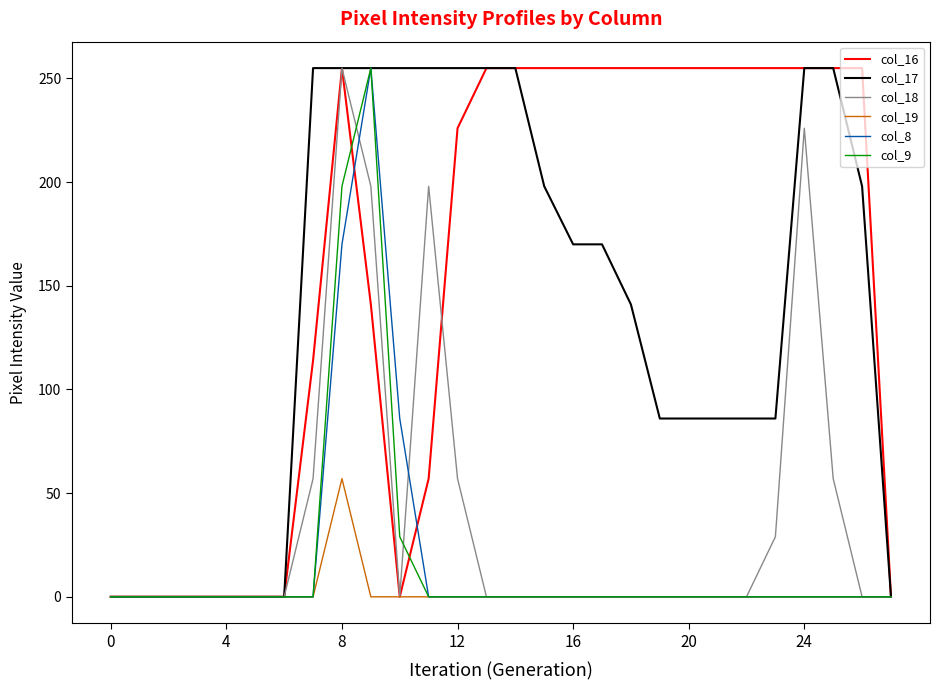

Does the chart have visible grid lines?

No